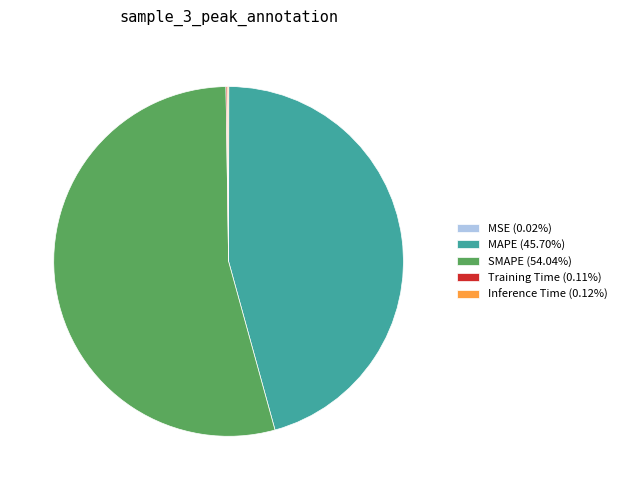

Does any single category account for the majority?

Yes